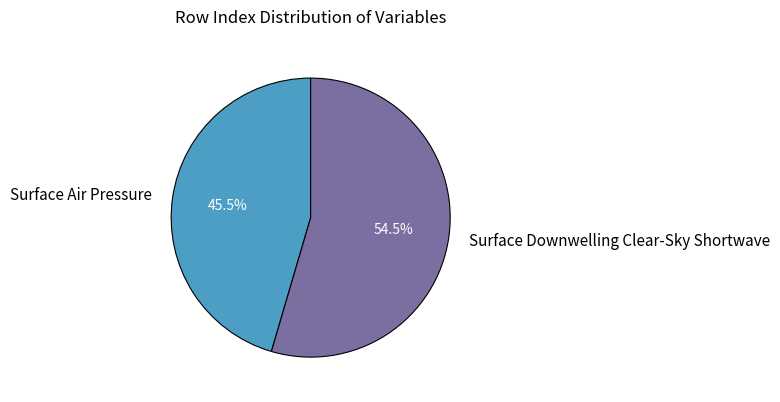

The Surface Downwelling Clear-Sky Shortwave slice represents 40% of the pie. True or false?

False